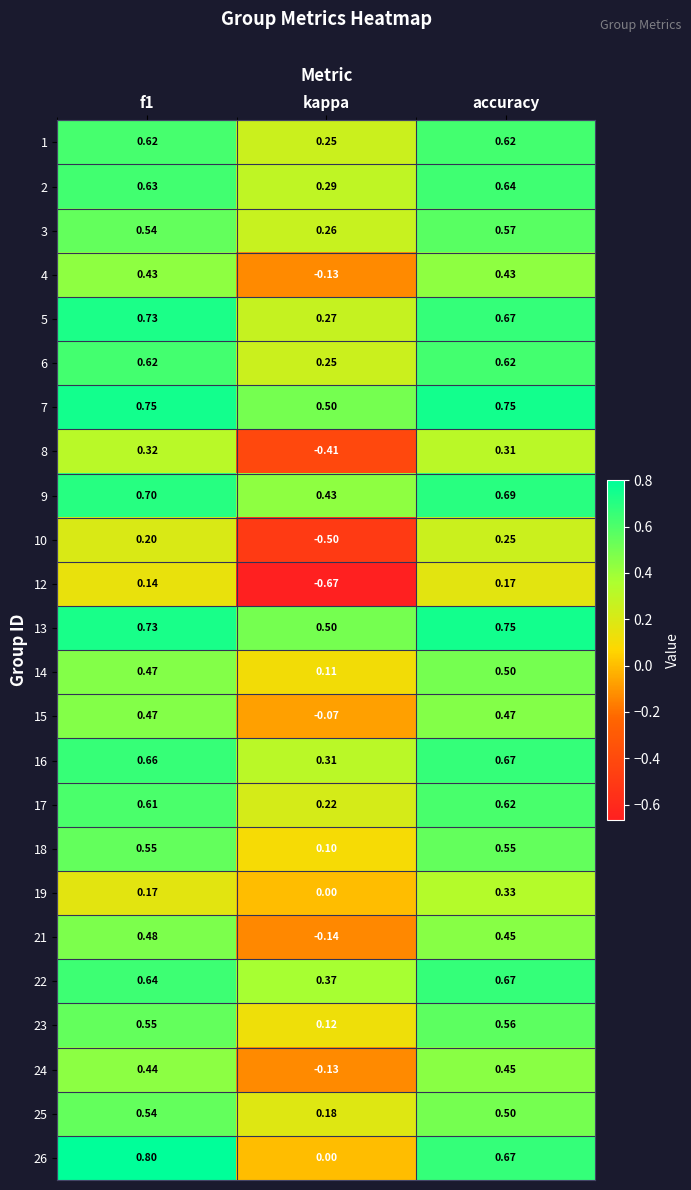

At which category is the sum across all series the highest?

accuracy